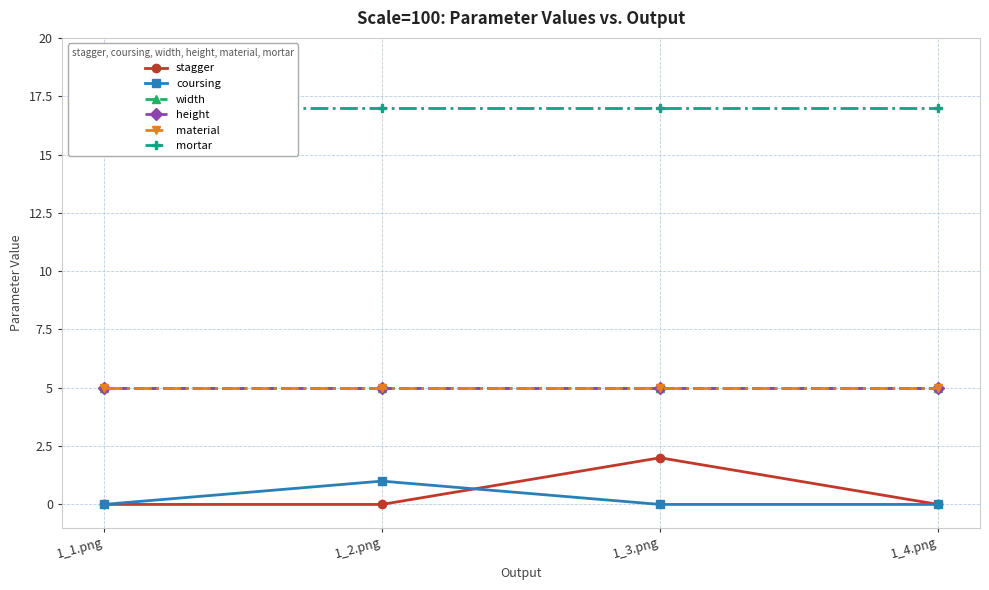

What is the highest value of the stagger series?

2